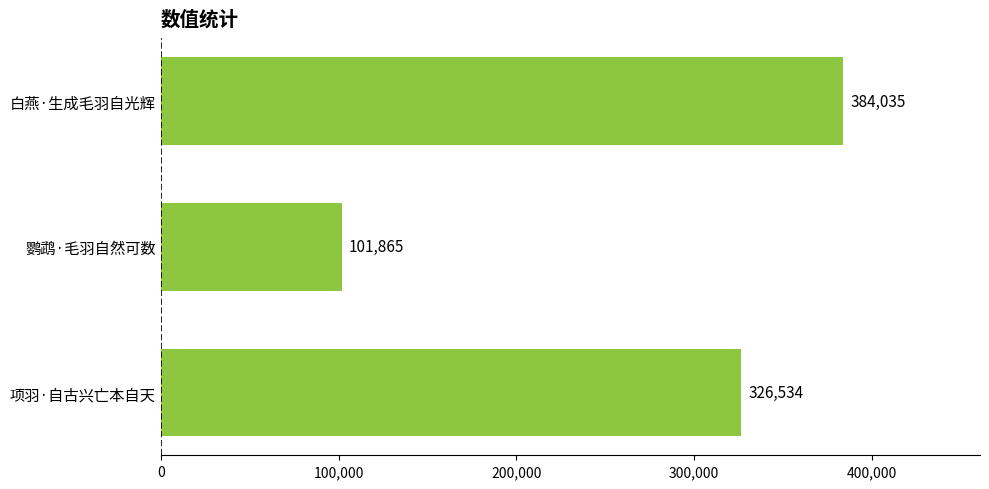

How many values are below 326534?

1